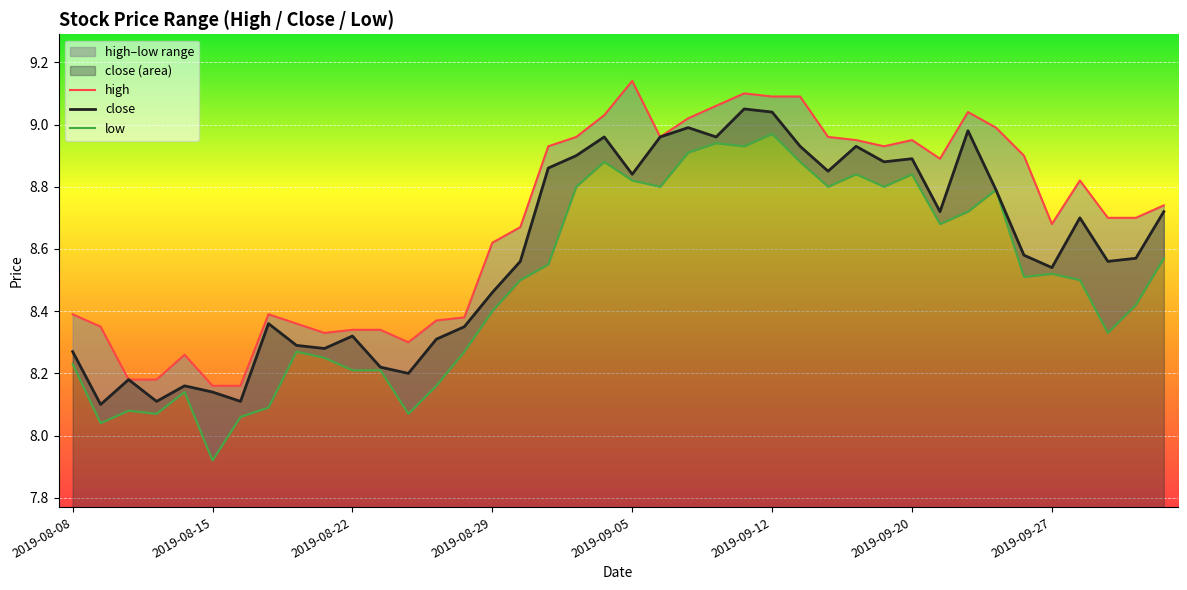

Reading left to right, extract all data points from this chart.

high: 8.4	8.3	8.2	8.2	8.3	8.2	8.2	8.4	8.4	8.3	8.3	8.3	8.3	8.4	8.4	8.6	8.7	8.9	9.0	9.0	9.1	9.0	9.0	9.1	9.1	9.1	9.1	9.0	8.9	8.9	8.9	8.9	9.0	9.0	8.9	8.7	8.8	8.7	8.7	8.7
close: 8.3	8.1	8.2	8.1	8.2	8.1	8.1	8.4	8.3	8.3	8.3	8.2	8.2	8.3	8.3	8.5	8.6	8.9	8.9	9.0	8.8	9.0	9.0	9.0	9.1	9.0	8.9	8.8	8.9	8.9	8.9	8.7	9.0	8.8	8.6	8.5	8.7	8.6	8.6	8.7
low: 8.2	8.0	8.1	8.1	8.1	7.9	8.1	8.1	8.3	8.2	8.2	8.2	8.1	8.2	8.3	8.4	8.5	8.6	8.8	8.9	8.8	8.8	8.9	8.9	8.9	9.0	8.9	8.8	8.8	8.8	8.8	8.7	8.7	8.8	8.5	8.5	8.5	8.3	8.4	8.6